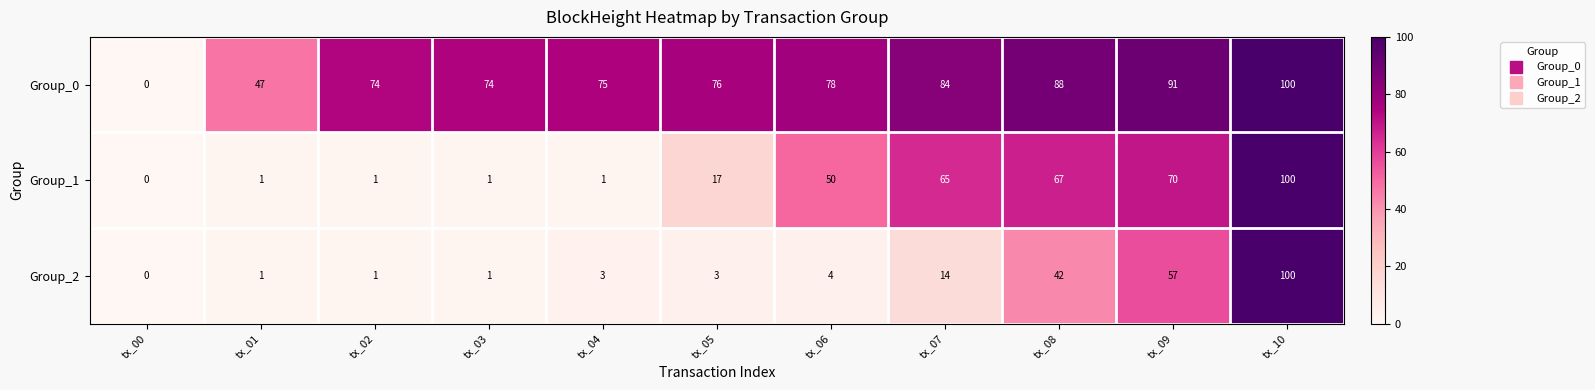

Count the number of data series in this chart.

3